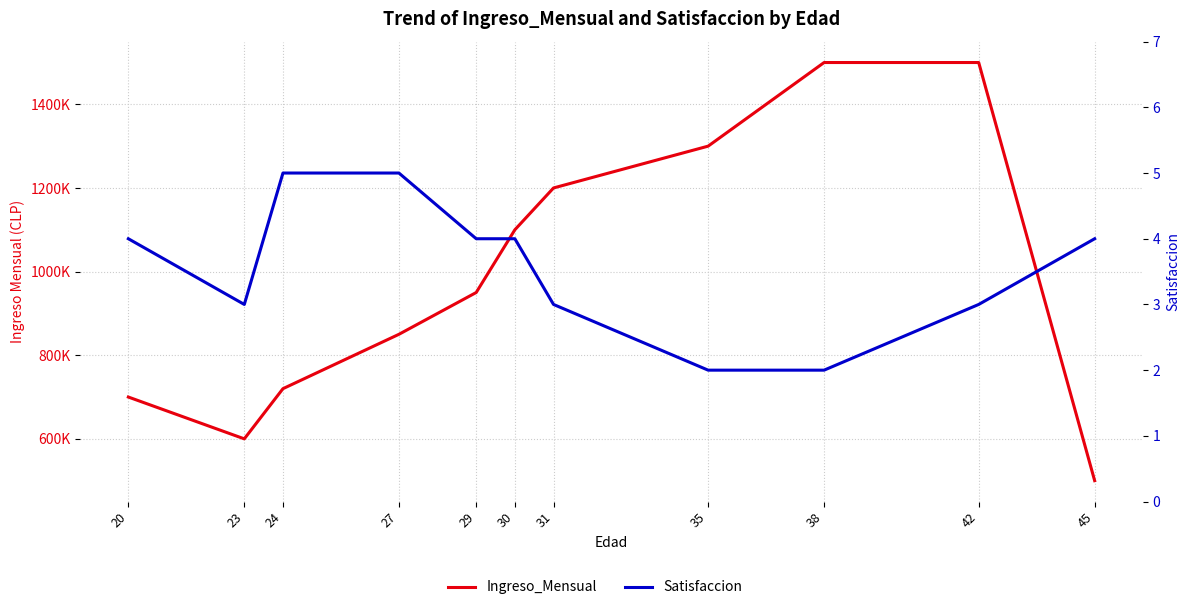

Which series changed the most between 35 and 45?

Ingreso_Mensual